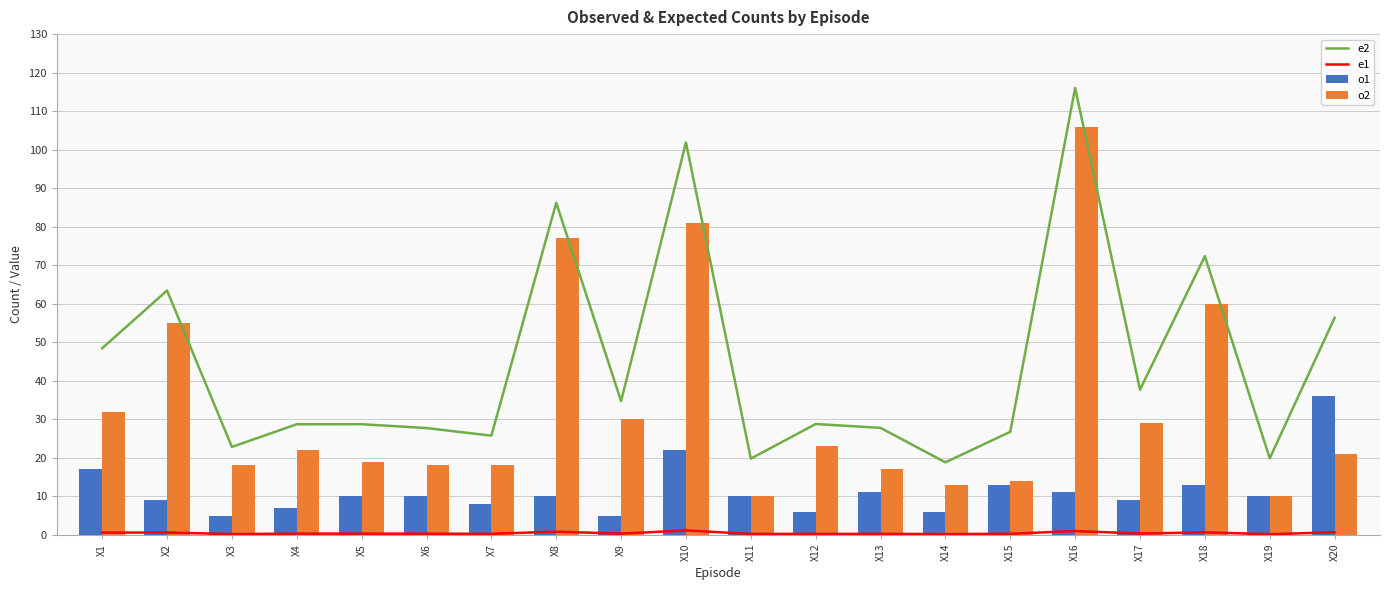

What is the approximate value of o1 at X7?

8